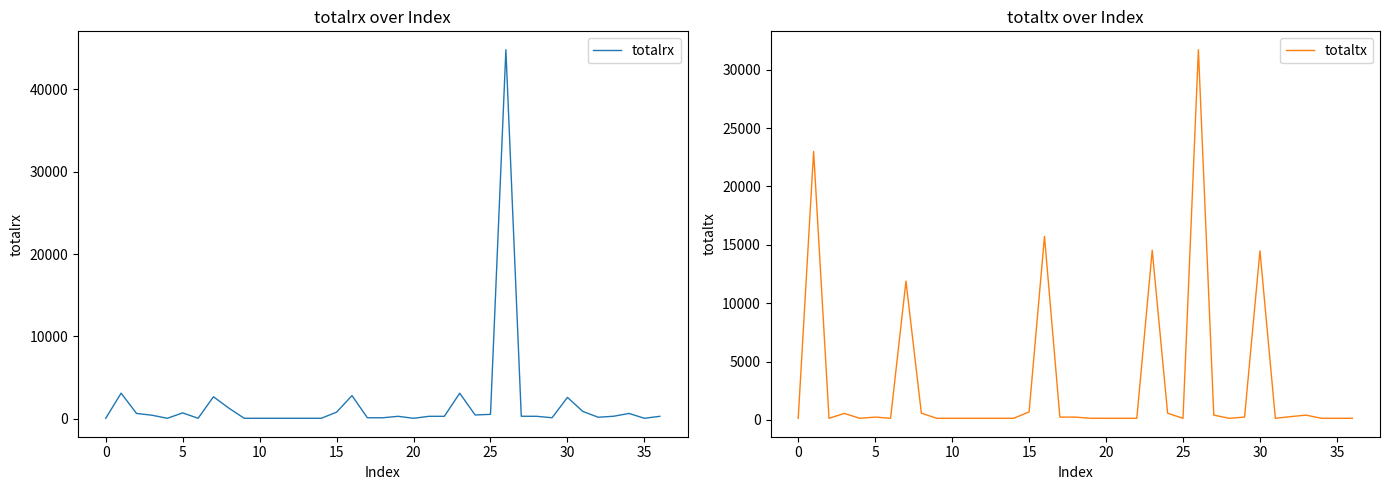

Does the chart display data point markers on the line(s)?

No